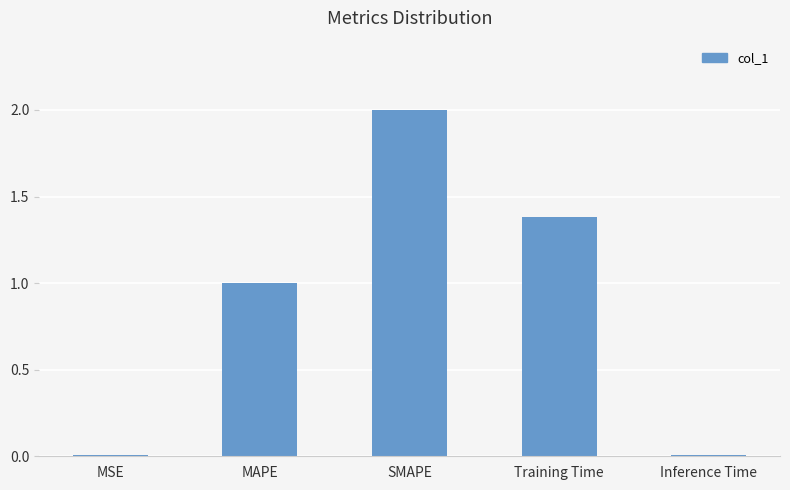

Where is the data nearest to the value 1?

MAPE